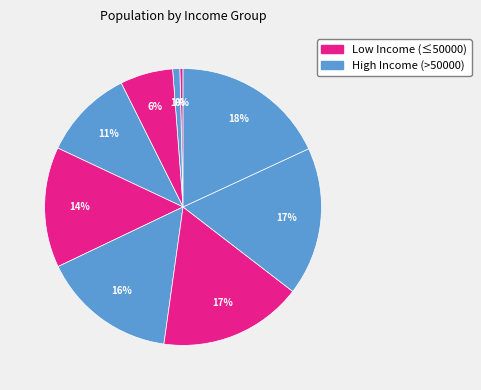

How many slices are in this pie chart?

9